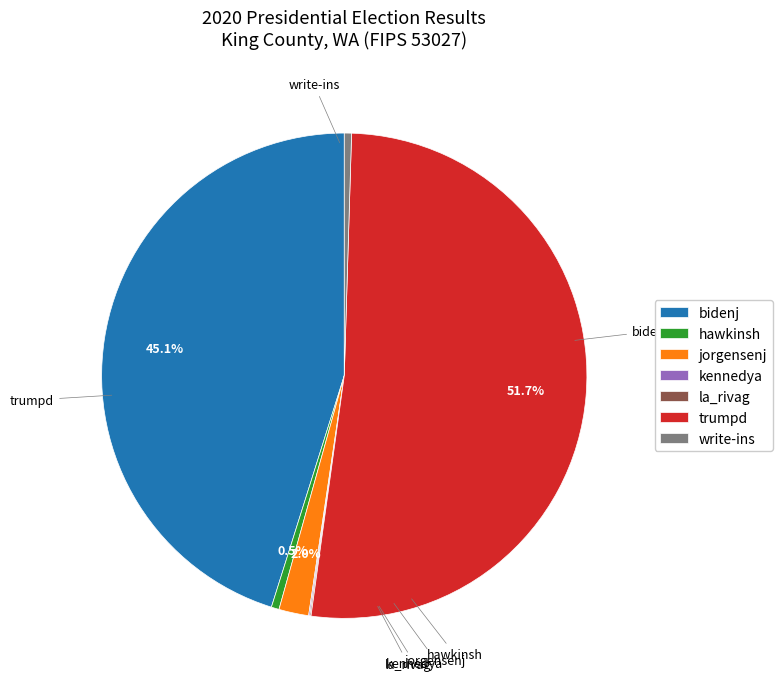

Between hawkinsh and trumpd, which is larger?

trumpd